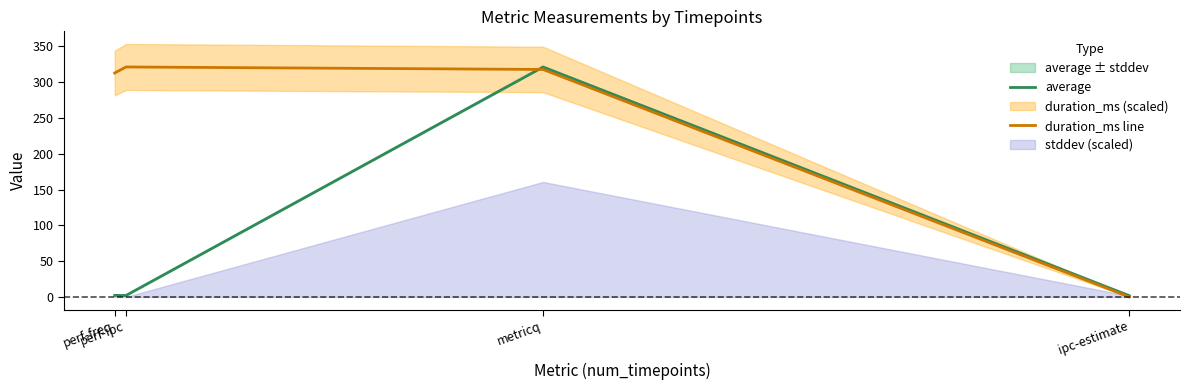

Reading left to right, list all the values displayed in this chart.

average: 2.2	2.0	321.2	1.8
duration_ms line: 312.7	321.2	317.7	0.0